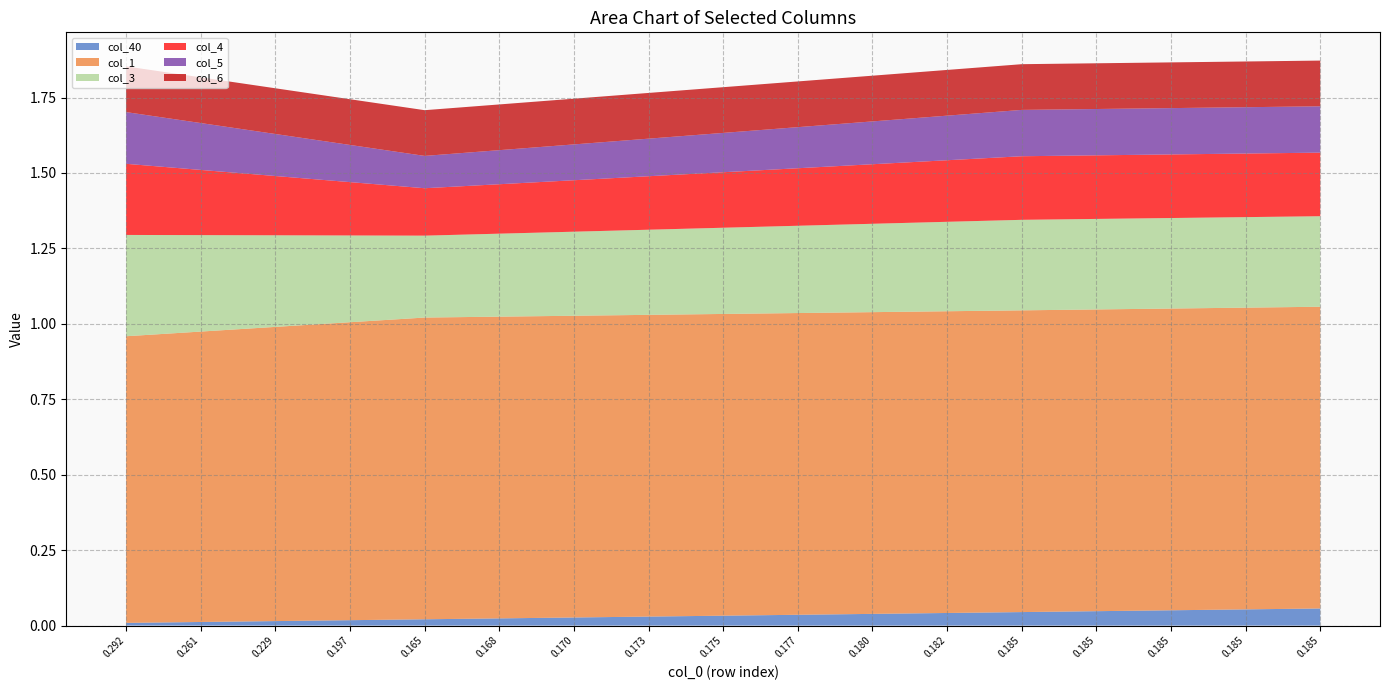

Reading right to left, extract all data points from this chart.

col_40: 0.1	0.1	0.1	0.0	0.0	0.0	0.0	0.0	0.0	0.0	0.0	0.0	0.0	0.0	0.0	0.0	0.0
col_1: 1.0	1.0	1.0	1.0	1.0	1.0	1.0	1.0	1.0	1.0	1.0	1.0	1.0	1.0	1.0	1.0	1.0
col_3: 0.3	0.3	0.3	0.3	0.3	0.3	0.3	0.3	0.3	0.3	0.3	0.3	0.3	0.3	0.3	0.3	0.3
col_4: 0.2	0.2	0.2	0.2	0.2	0.2	0.2	0.2	0.2	0.2	0.2	0.2	0.2	0.2	0.2	0.2	0.2
col_5: 0.2	0.2	0.2	0.2	0.2	0.1	0.1	0.1	0.1	0.1	0.1	0.1	0.1	0.1	0.1	0.2	0.2
col_6: 0.2	0.2	0.2	0.2	0.2	0.2	0.2	0.2	0.2	0.2	0.2	0.2	0.2	0.2	0.2	0.2	0.2